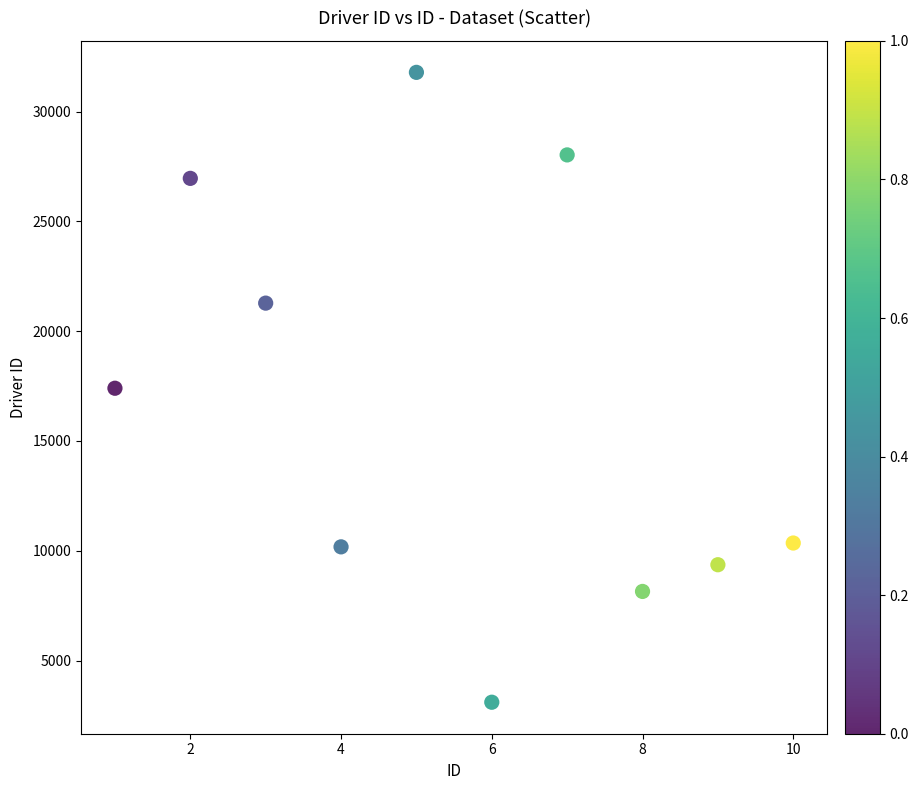

What is the range of X values (max minus min)?

9